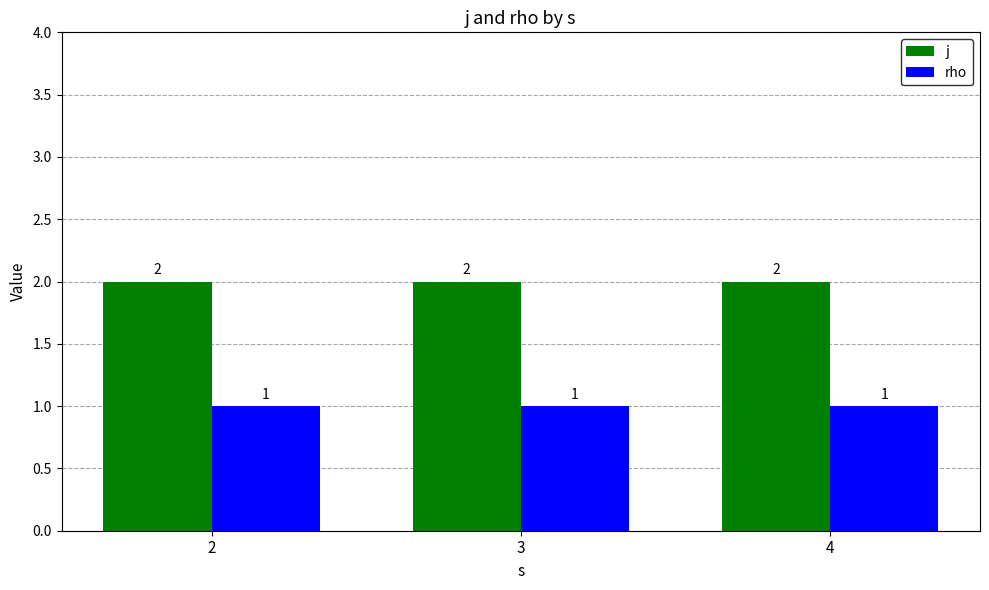

Rank the series at 3 from lowest to highest value.

rho, j